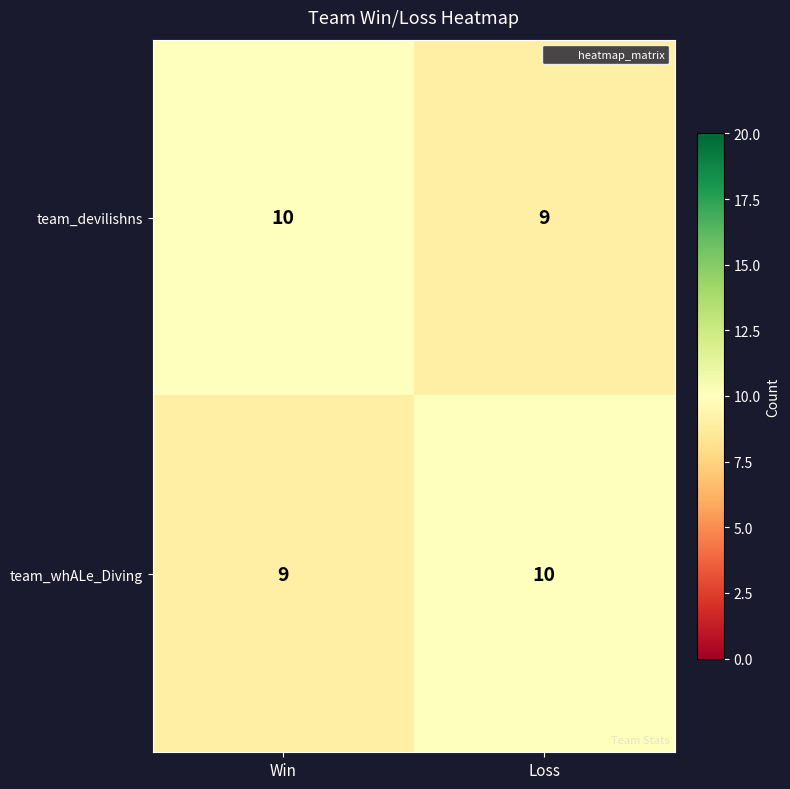

What is the sum of all team_devilishns values?

19